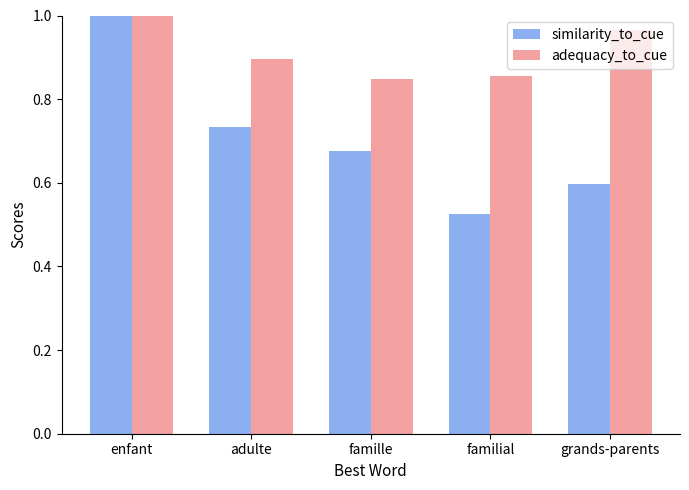

Between enfant and grands-parents, which series saw the biggest shift?

similarity_to_cue